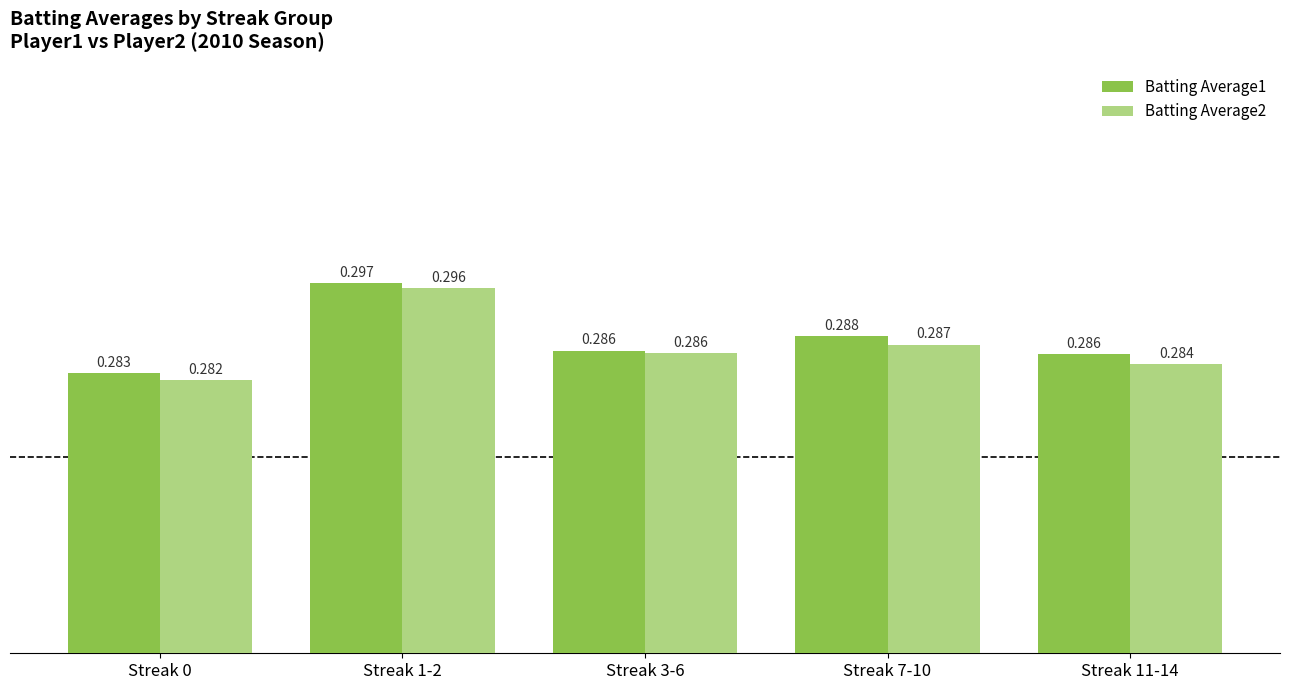

Is the value of Batting Average1 at Streak 11-14 greater than the value of Batting Average2 at Streak 0?

Yes